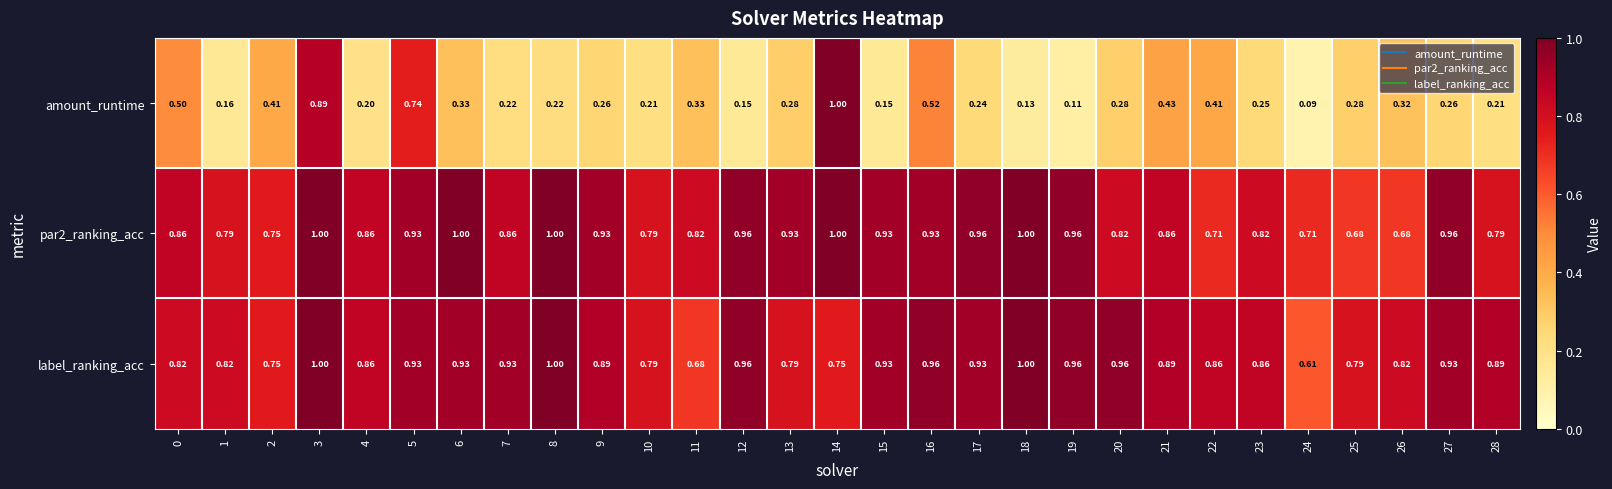

Is the value of amount_runtime at 0 greater than the value of label_ranking_acc at 3?

No